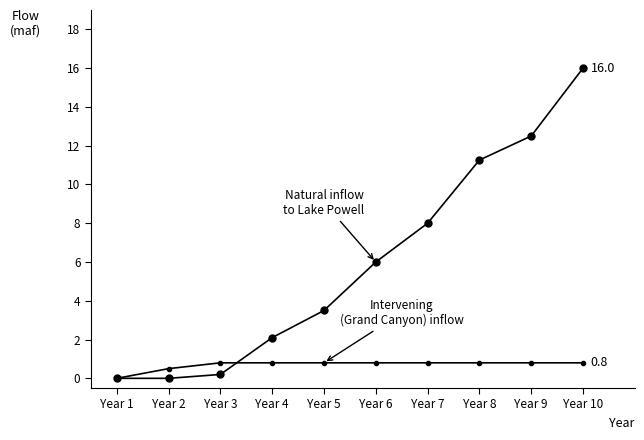

Reading right to left, extract all data points from this chart.

Natural inflow to Lake Powell: Year 10=16.0	Year 9=12.5	Year 8=11.3	Year 7=8.0	Year 6=6.0	Year 5=3.5	Year 4=2.1	Year 3=0.2	Year 2=0.0	Year 1=0.0
Intervening (Grand Canyon) inflow: Year 10=0.8	Year 9=0.8	Year 8=0.8	Year 7=0.8	Year 6=0.8	Year 5=0.8	Year 4=0.8	Year 3=0.8	Year 2=0.5	Year 1=0.0